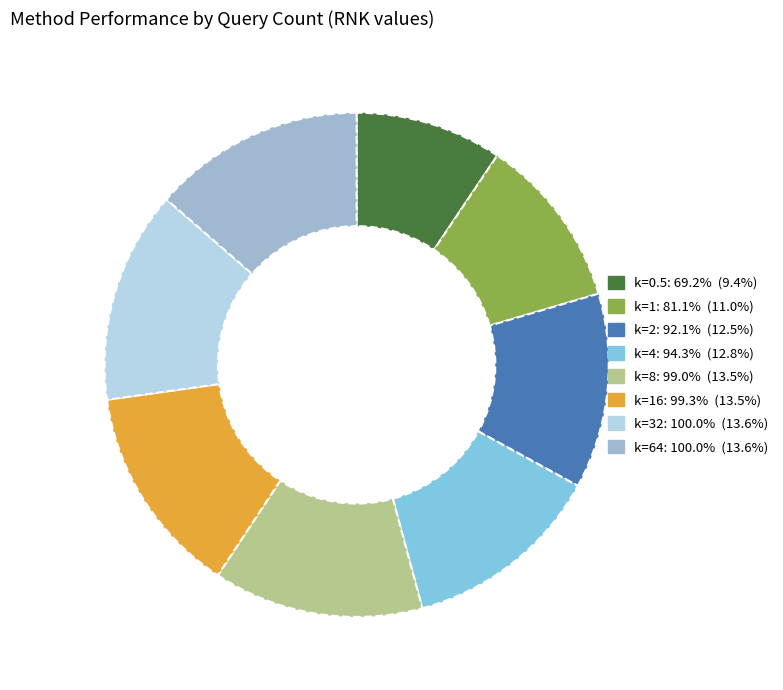

Is there any slice that represents more than half of the pie?

No